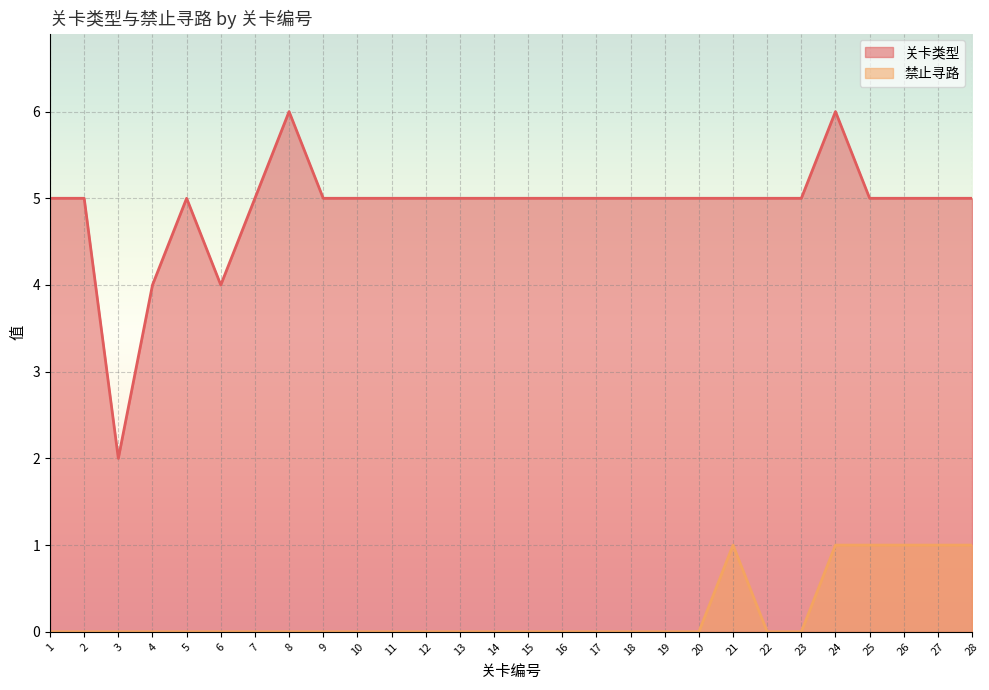

Reading left to right, transcribe all the data shown in this chart.

关卡类型: 1=5	2=5	3=2	4=4	5=5	6=4	7=5	8=6	9=5	10=5	11=5	12=5	13=5	14=5	15=5	16=5	17=5	18=5	19=5	20=5	21=5	22=5	23=5	24=6	25=5	26=5	27=5	28=5
禁止寻路: 1=0	2=0	3=0	4=0	5=0	6=0	7=0	8=0	9=0	10=0	11=0	12=0	13=0	14=0	15=0	16=0	17=0	18=0	19=0	20=0	21=1	22=0	23=0	24=1	25=1	26=1	27=1	28=1